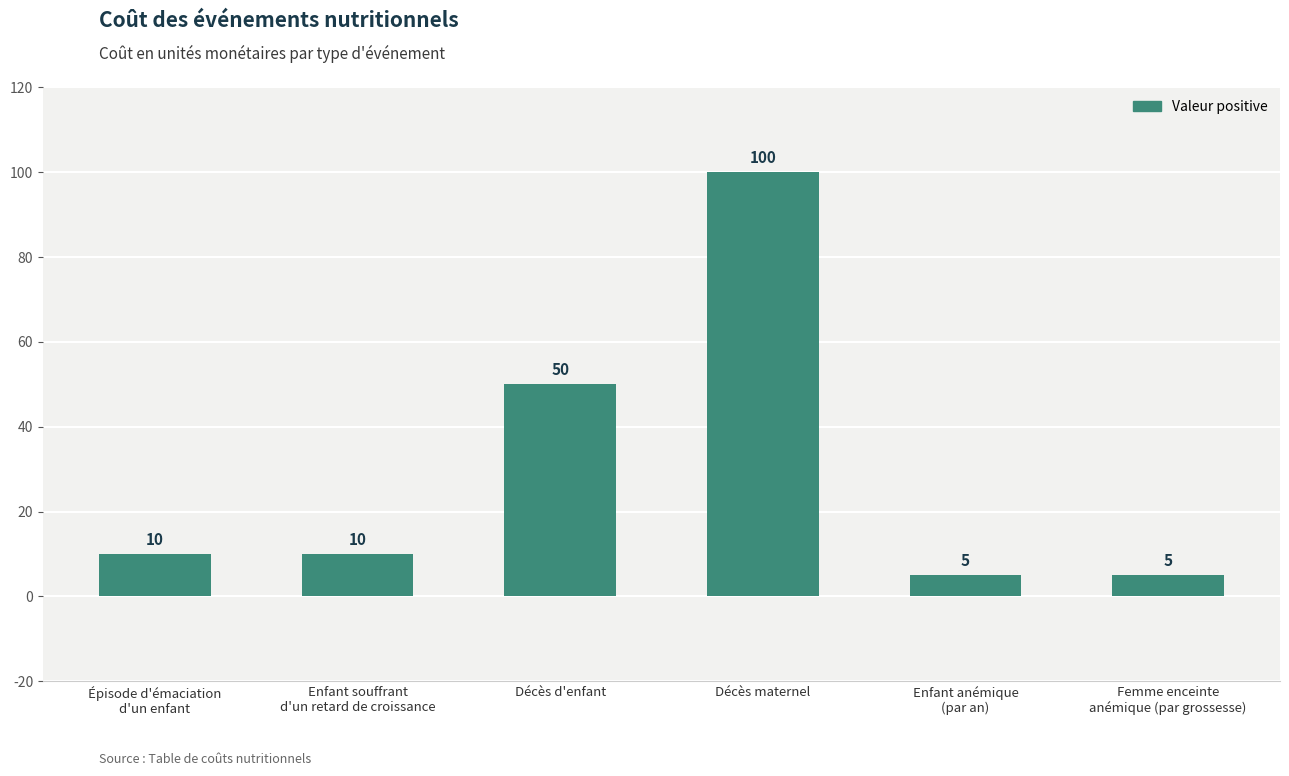

Between Décès maternel and Décès d'enfant, which is larger?

Décès maternel